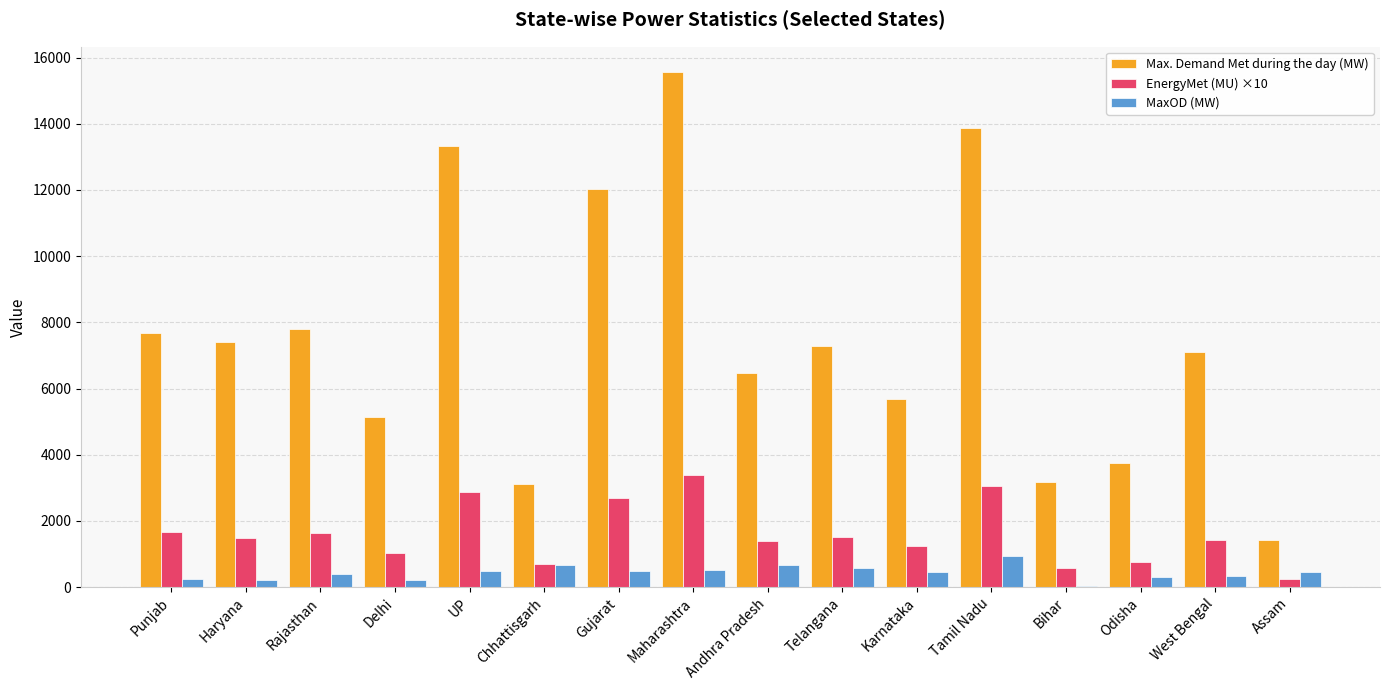

Count the number of data series in this chart.

3